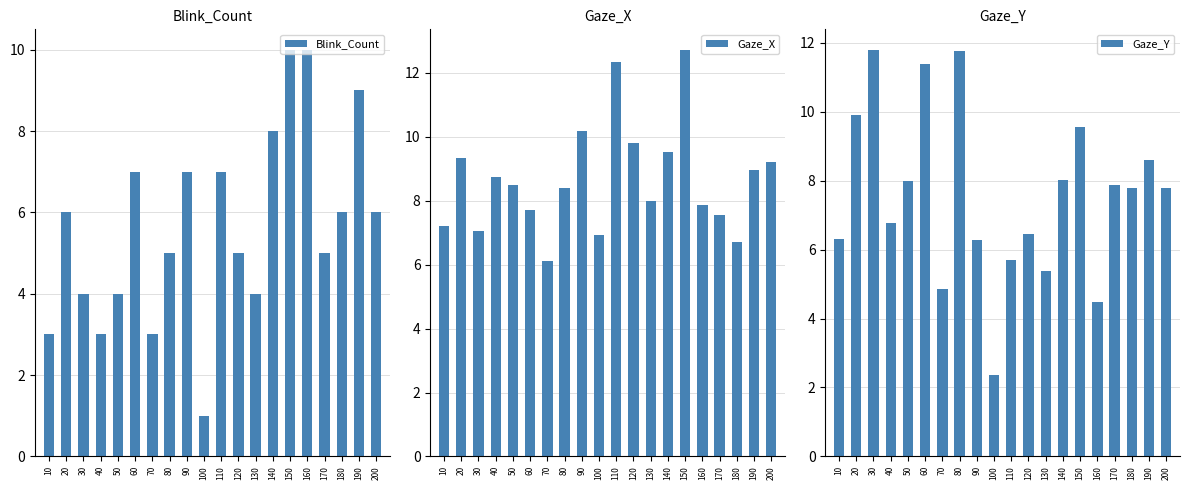

List the series in order of their overall mean, lowest first.

Blink_Count, Gaze_Y, Gaze_X